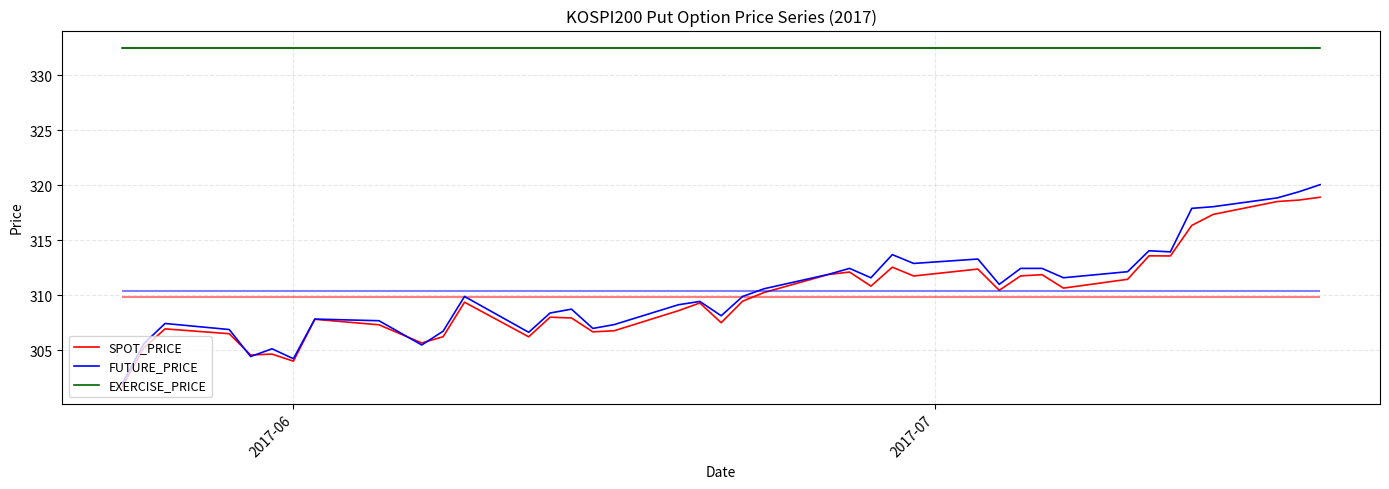

True or false: EXERCISE_PRICE and SPOT_PRICE cross at least once.

False